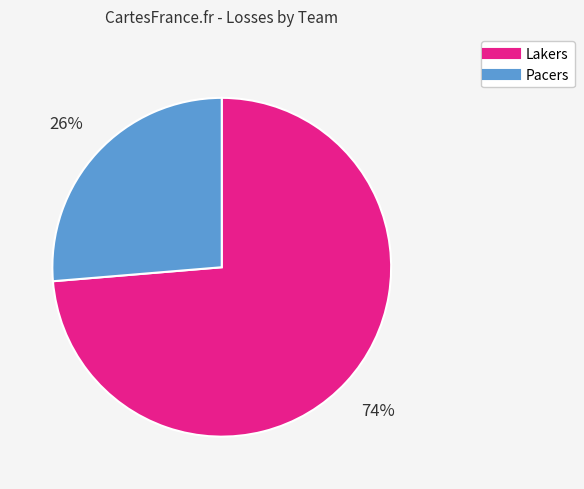

How many slices are in this pie chart?

2